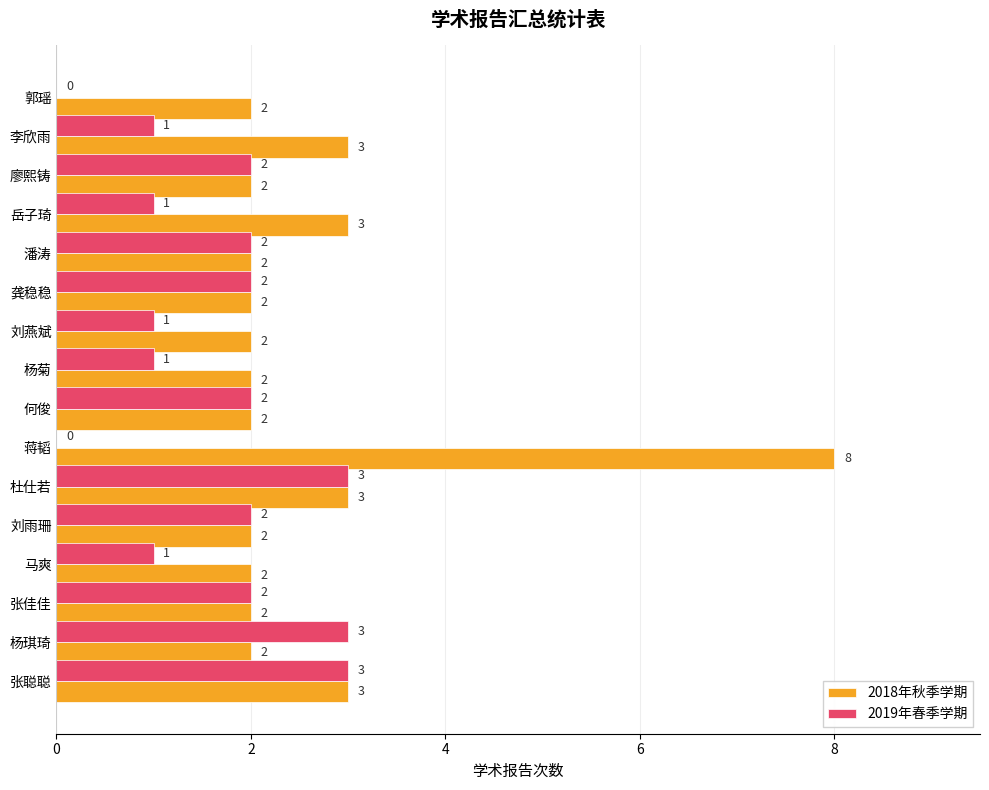

What is the sum of the 2018年秋季学期 values at 杨琪琦 and 潘涛?

4